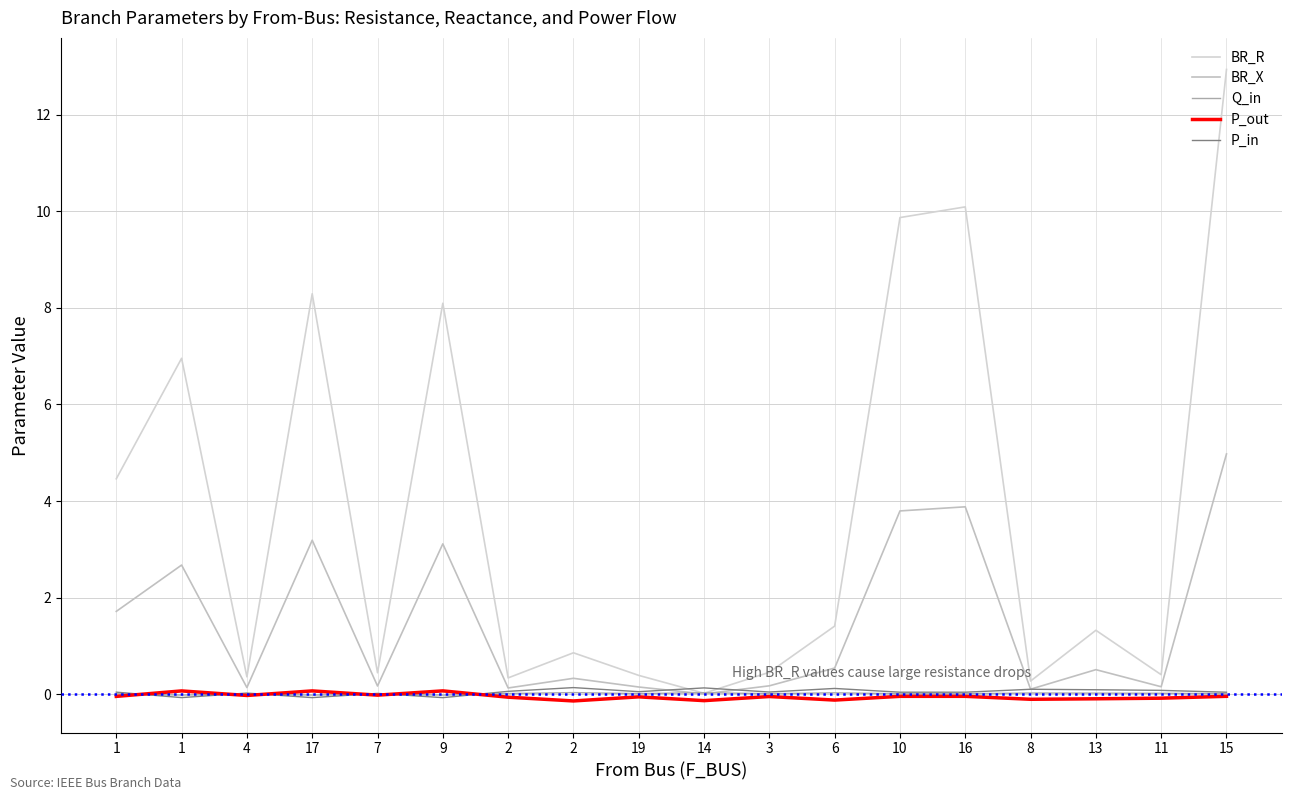

What are all the series names shown in the legend?

BR_R, BR_X, Q_in, P_out, P_in